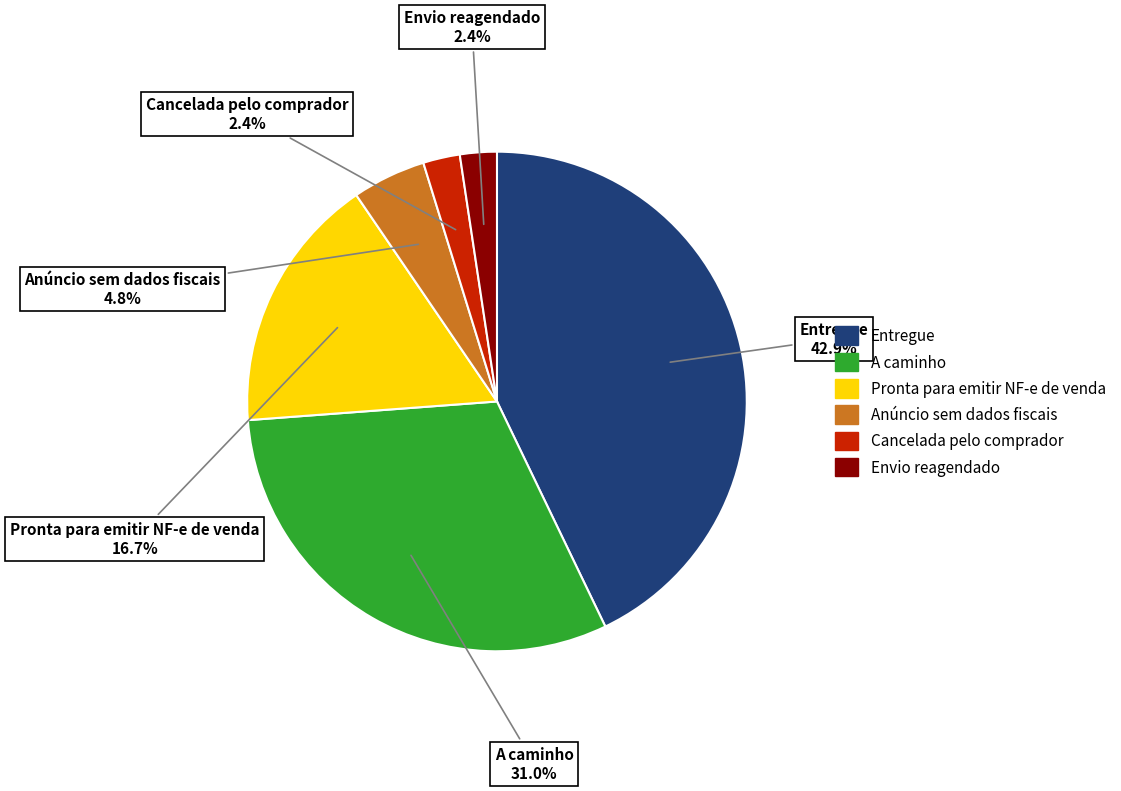

What is the largest slice in the pie chart?

Entregue